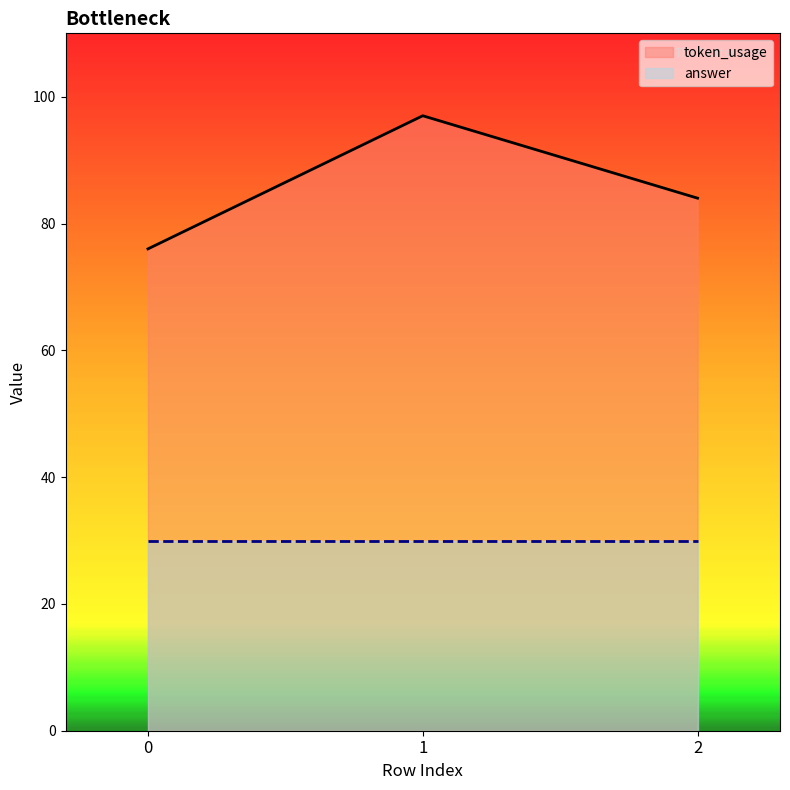

Does the chart have visible grid lines?

No